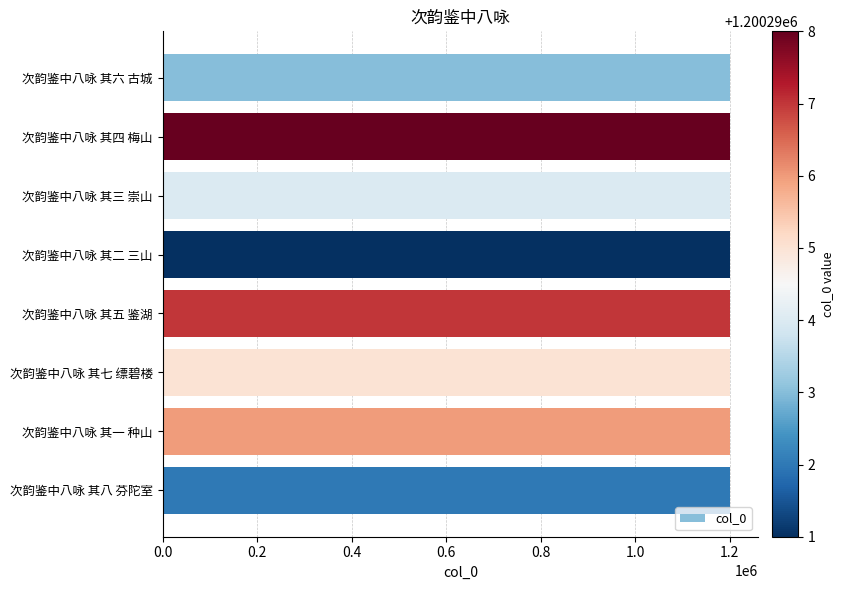

What is the label of the 3rd bar from the bottom?

次韵鉴中八咏 其七 缥碧楼